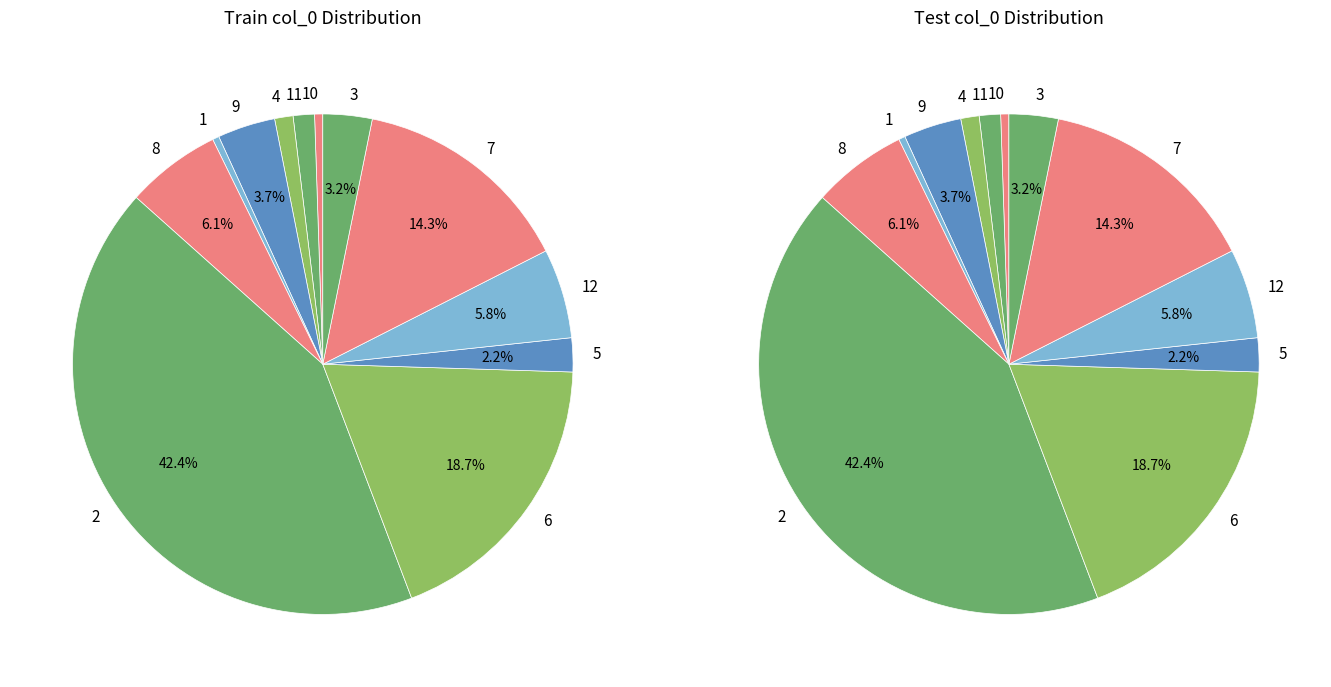

True or false: 11 accounts for 1% of the total.

True